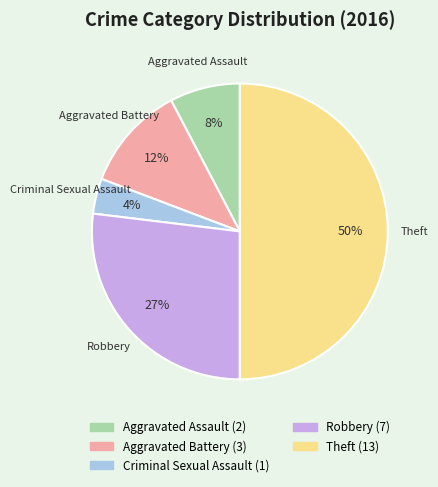

Combined, do Aggravated Assault and Theft account for over 50%?

Yes